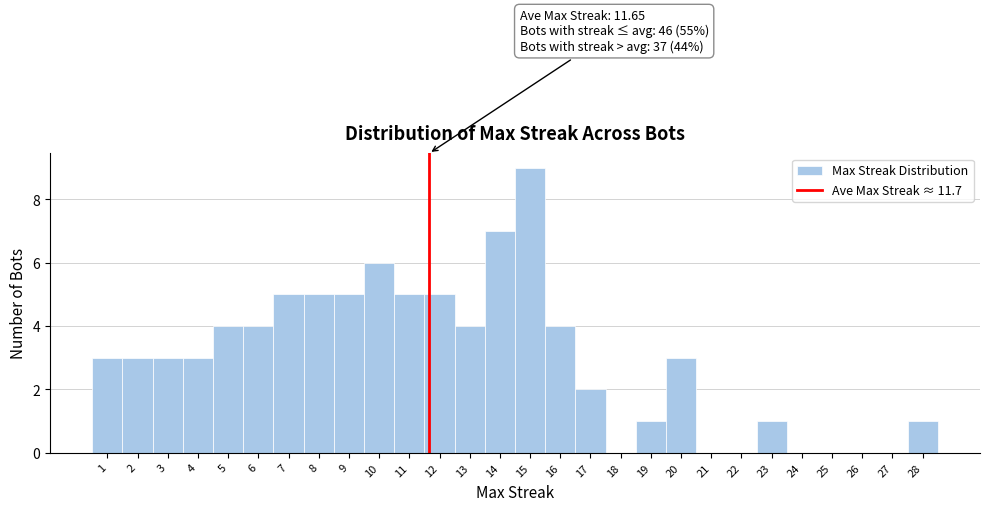

Which range on the x-axis has the tallest bar?

14.5 to 15.5